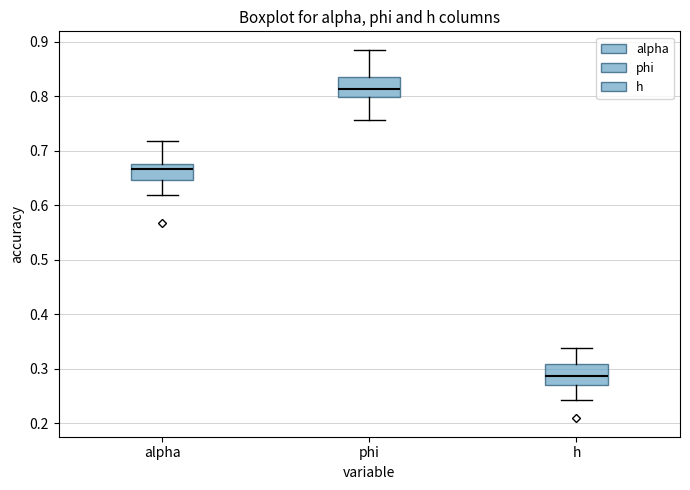

Reading left to right, read every box against the y-axis: the position of its median line, the range the box covers, and the ends of its whiskers. The values are not printed on the chart, so give them approximately, as read against the axis.

alpha: median 0.67, box 0.65 to 0.68, whiskers 0.62 to 0.72
phi: median 0.81, box 0.80 to 0.83, whiskers 0.76 to 0.88
h: median 0.29, box 0.27 to 0.31, whiskers 0.24 to 0.34